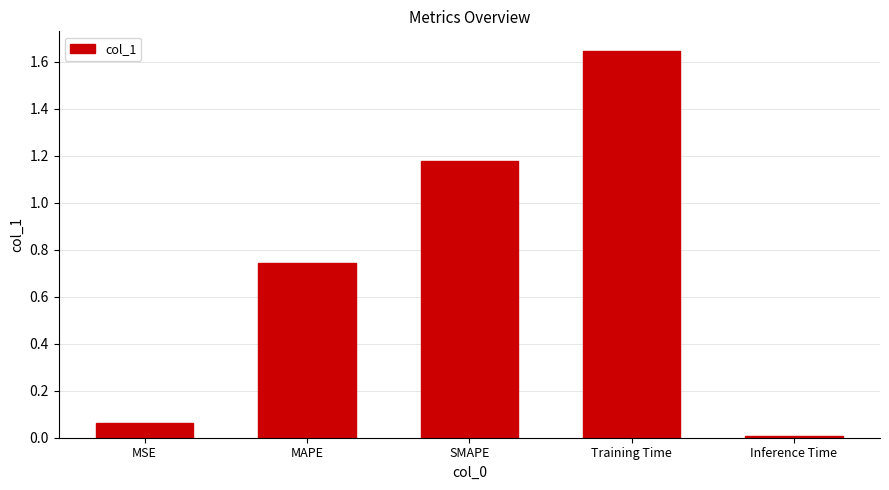

Does the chart contain stacked bars?

No